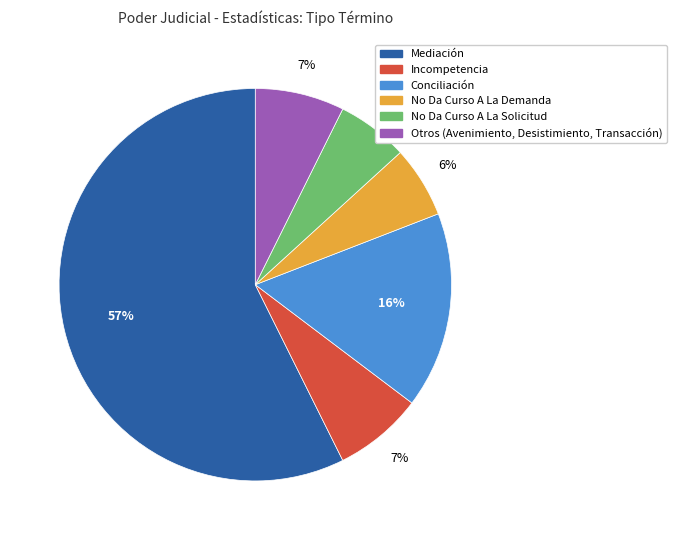

What is the largest slice in the pie chart?

Mediación